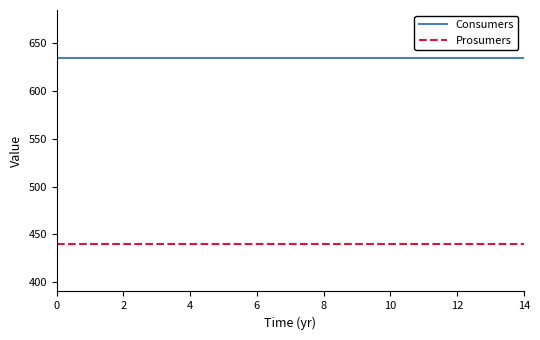

What is the maximum value for Consumers?

635